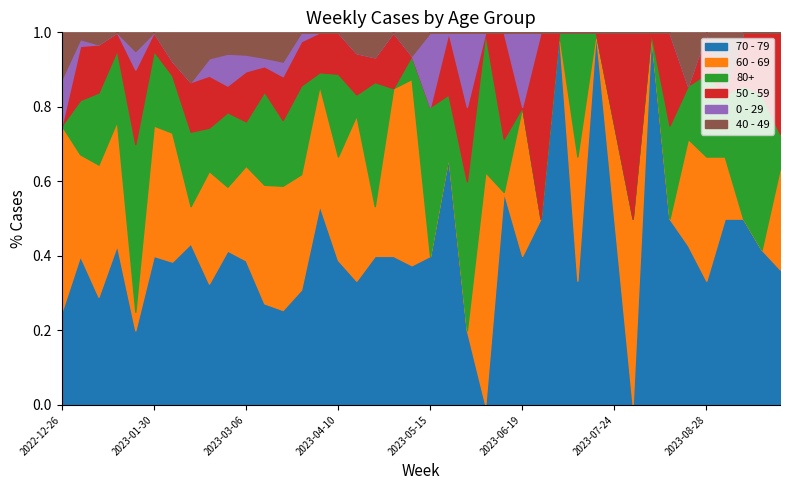

What is the label of the 26th point from the right?

2023-04-03